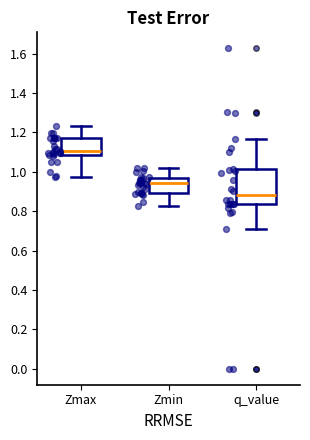

Reading left to right, transcribe this box plot: for each box, give where its median line is, the range the box spans, and where its two whiskers end, as read against the y-axis. The values are not printed on the chart, so give them approximately, as read against the axis.

Zmax: median 1.10, box 1.08 to 1.18, whiskers 0.98 to 1.24
Zmin: median 0.94, box 0.90 to 0.96, whiskers 0.82 to 1.02
q_value: median 0.88, box 0.84 to 1.02, whiskers 0.70 to 1.16